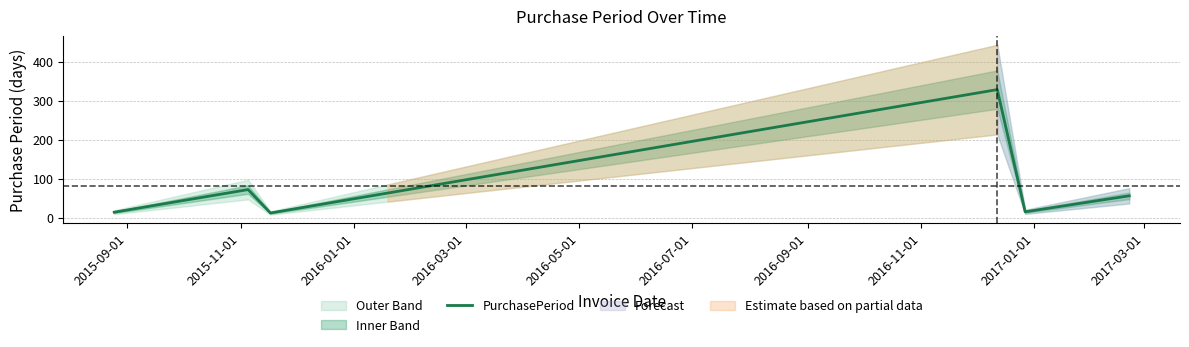

What is the minimum value shown in the chart?

12